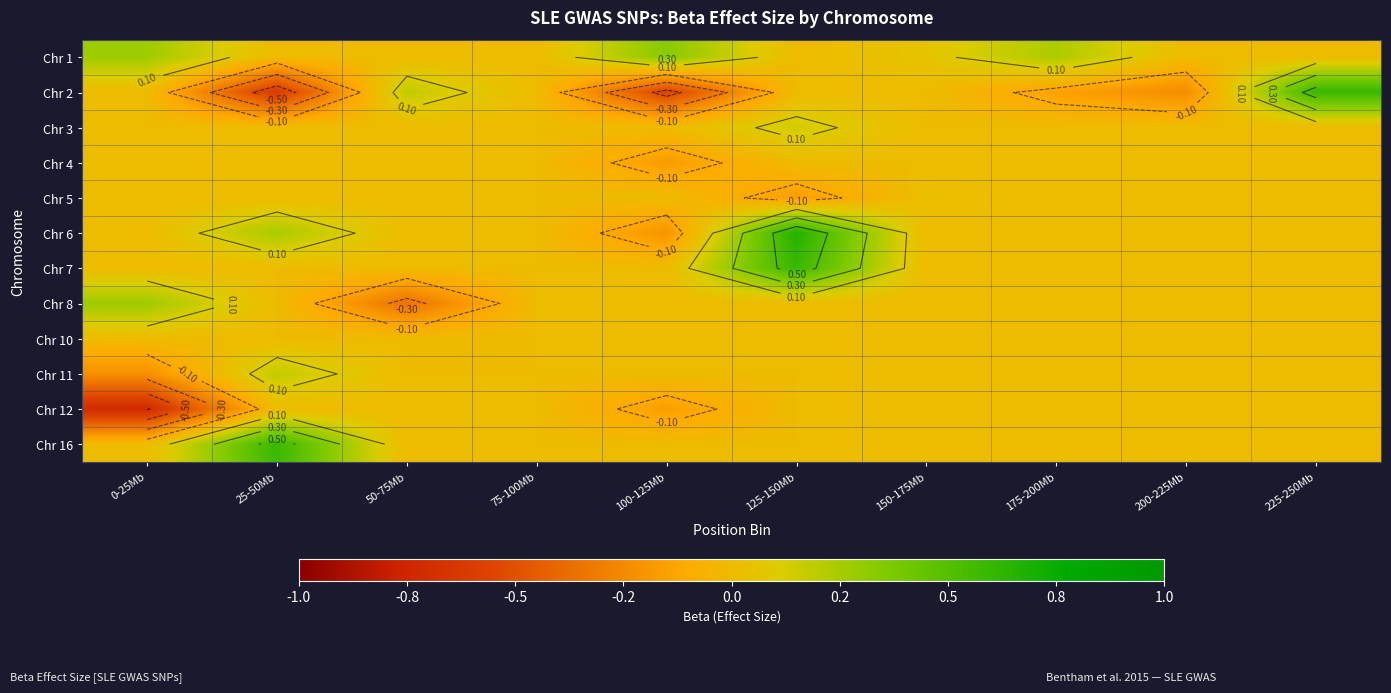

List the labels in order of Chr 8 value, smallest first.

50-75Mb, 25-50Mb, 75-100Mb, 100-125Mb, 125-150Mb, 150-175Mb, 175-200Mb, 200-225Mb, 225-250Mb, 0-25Mb